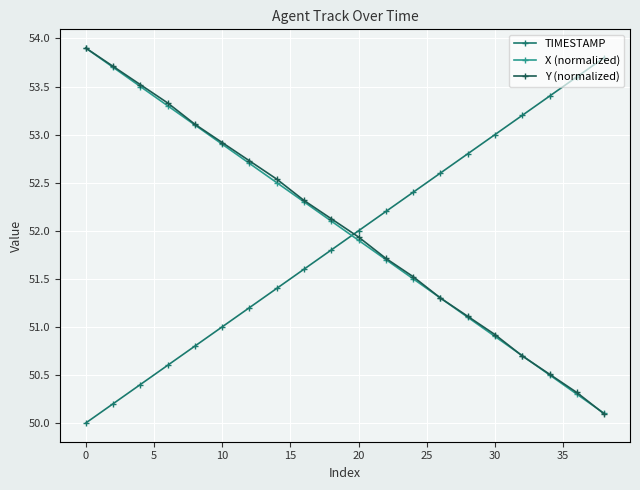

What are all the series names shown in the legend?

TIMESTAMP, X (normalized), Y (normalized)